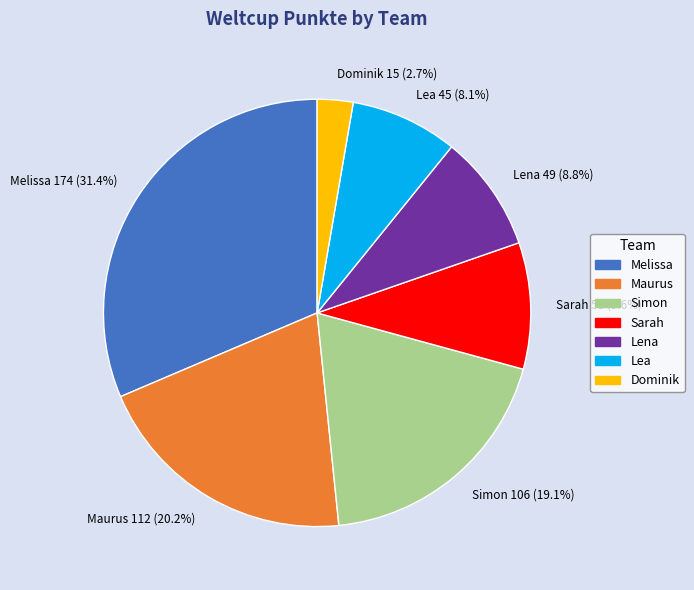

To the nearest percent, what is the average slice percentage?

14%